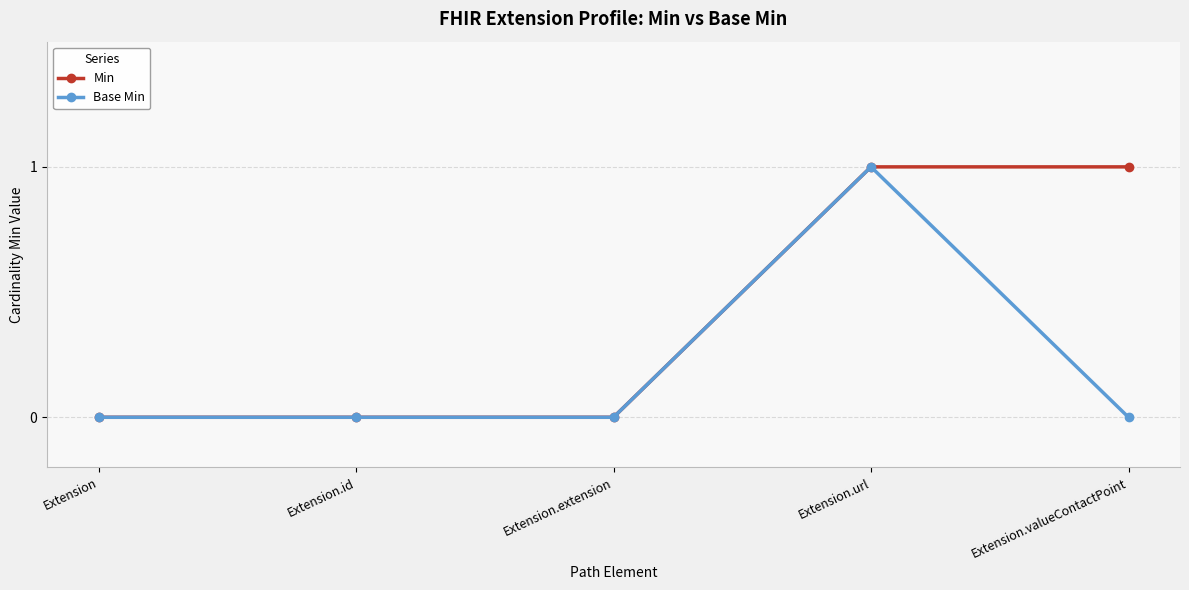

At which label does Base Min reach its peak?

Extension.url